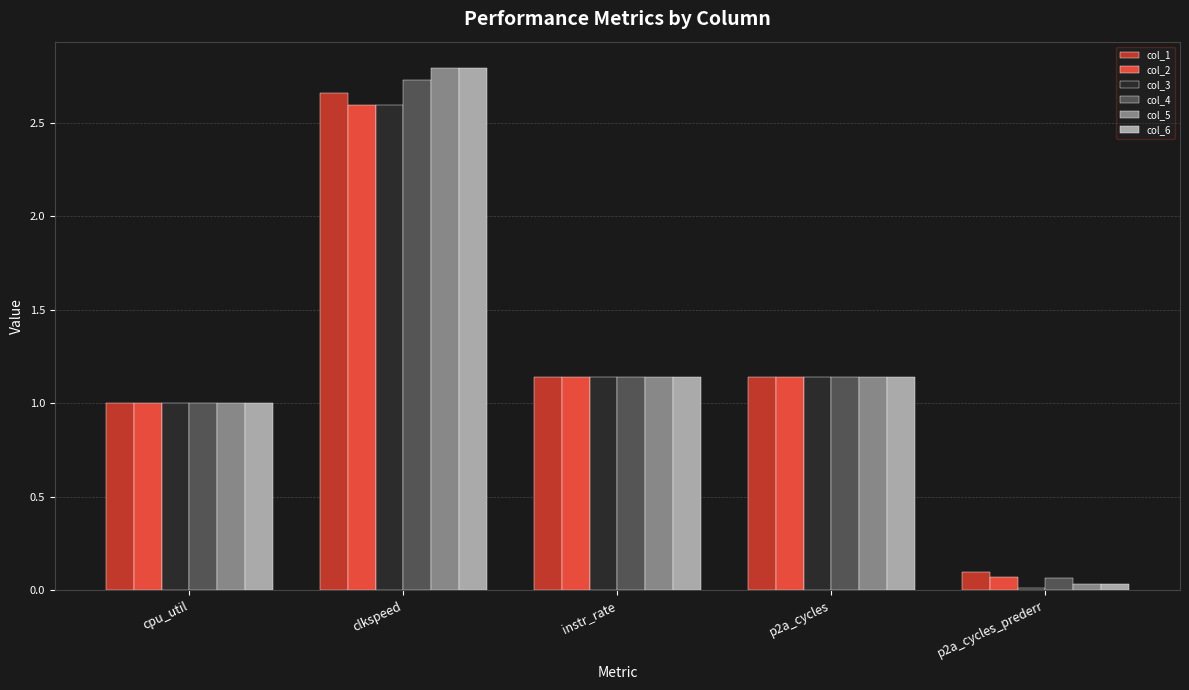

What is the average value of the col_1 series?

1.2